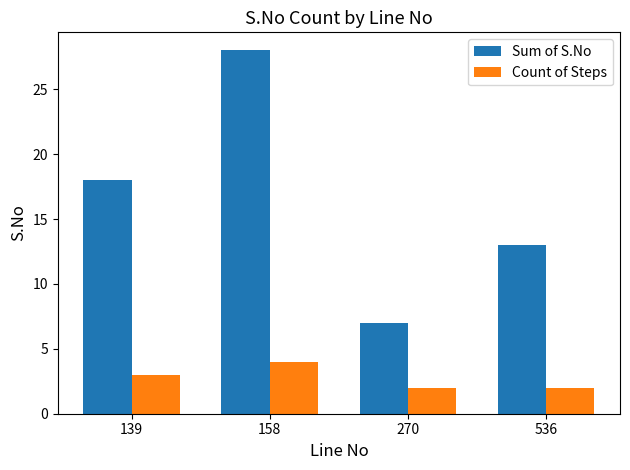

What are all the series names shown in the legend?

Sum of S.No, Count of Steps